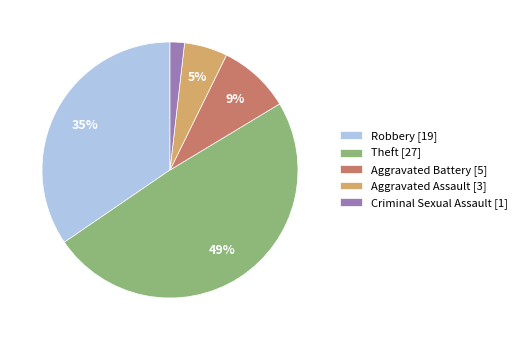

Is it true that Robbery is 35% of the pie?

True